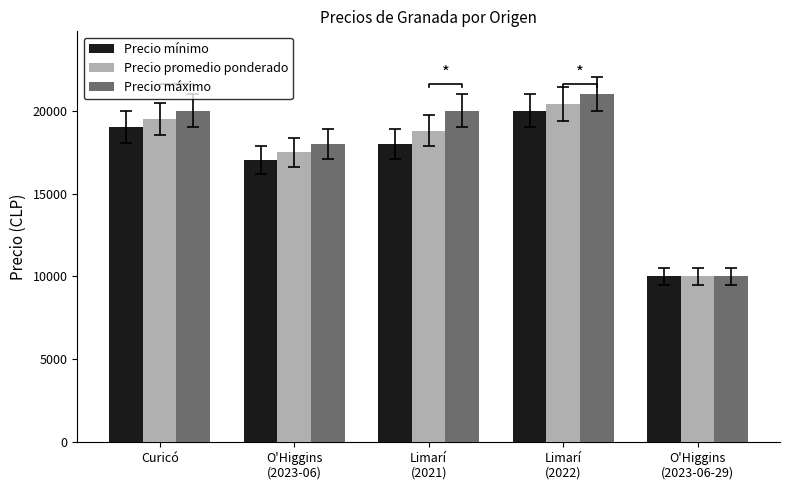

Which has a higher value, O'Higgins
(2023-06-29) or Limarí
(2021)?

Limarí
(2021)